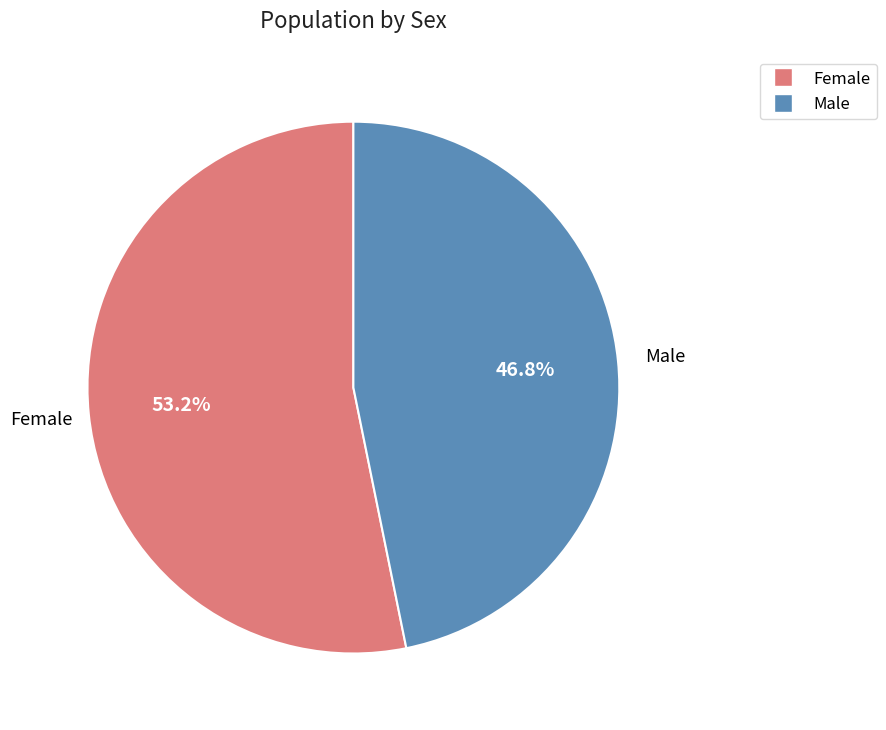

True or false: Male accounts for 41% of the total.

False